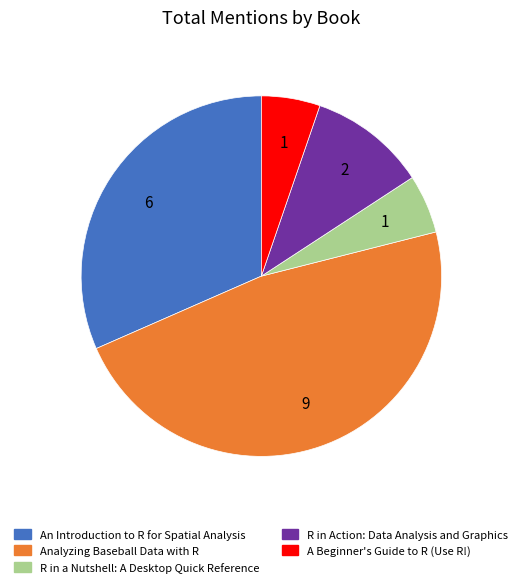

Does any single category account for the majority?

No